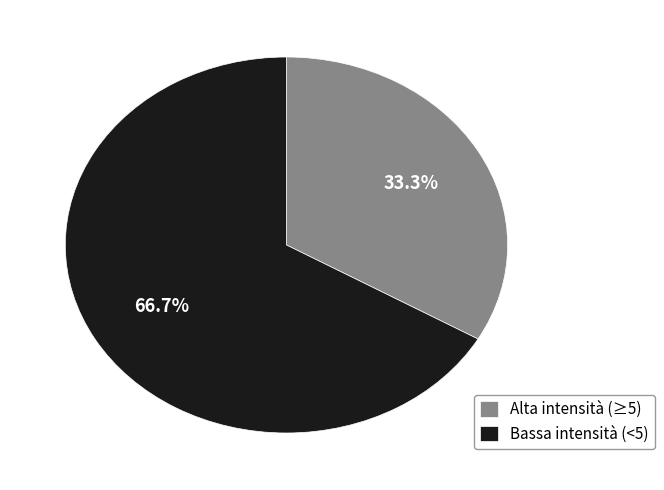

Rank the categories by value from lowest to highest.

Alta intensità (≥5), Bassa intensità (<5)